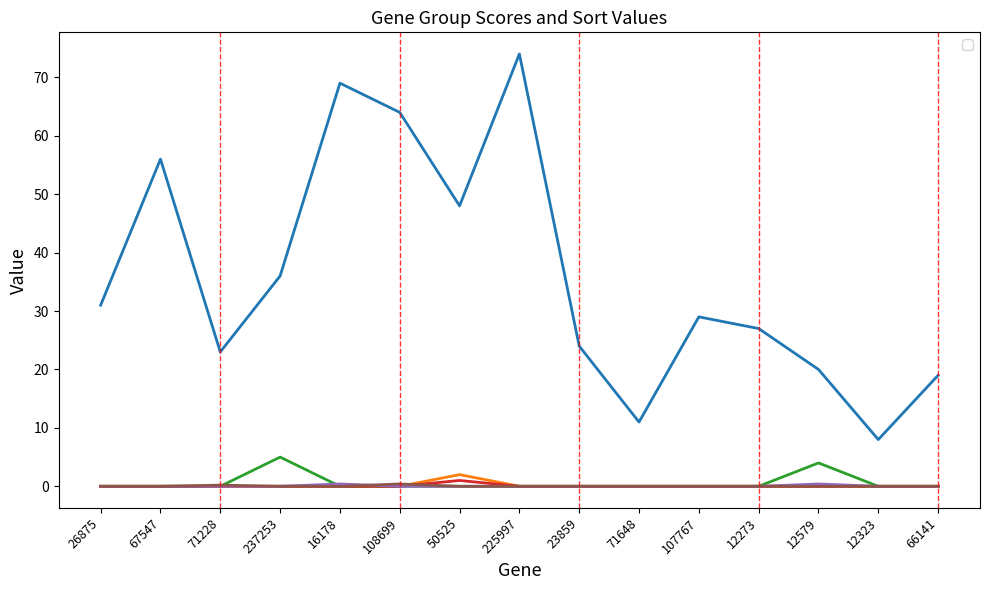

Which series has the largest range (max minus min)?

_SORT_